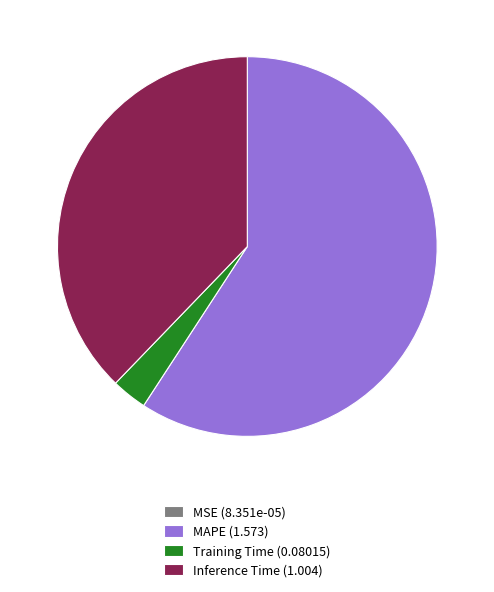

Which has a higher value, Inference Time (1.004) or Training Time (0.08015)?

Inference Time (1.004)